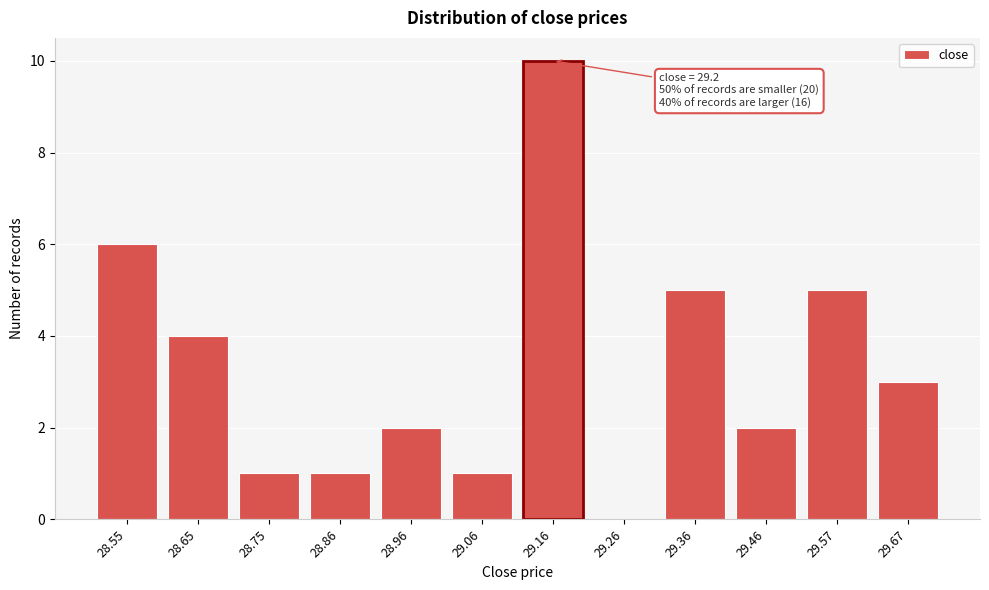

Reading left to right, list all the values displayed in this chart.

28.55=6	28.65=4	28.75=1	28.86=1	28.96=2	29.06=1	29.16=10	29.26=0	29.36=5	29.46=2	29.57=5	29.67=3